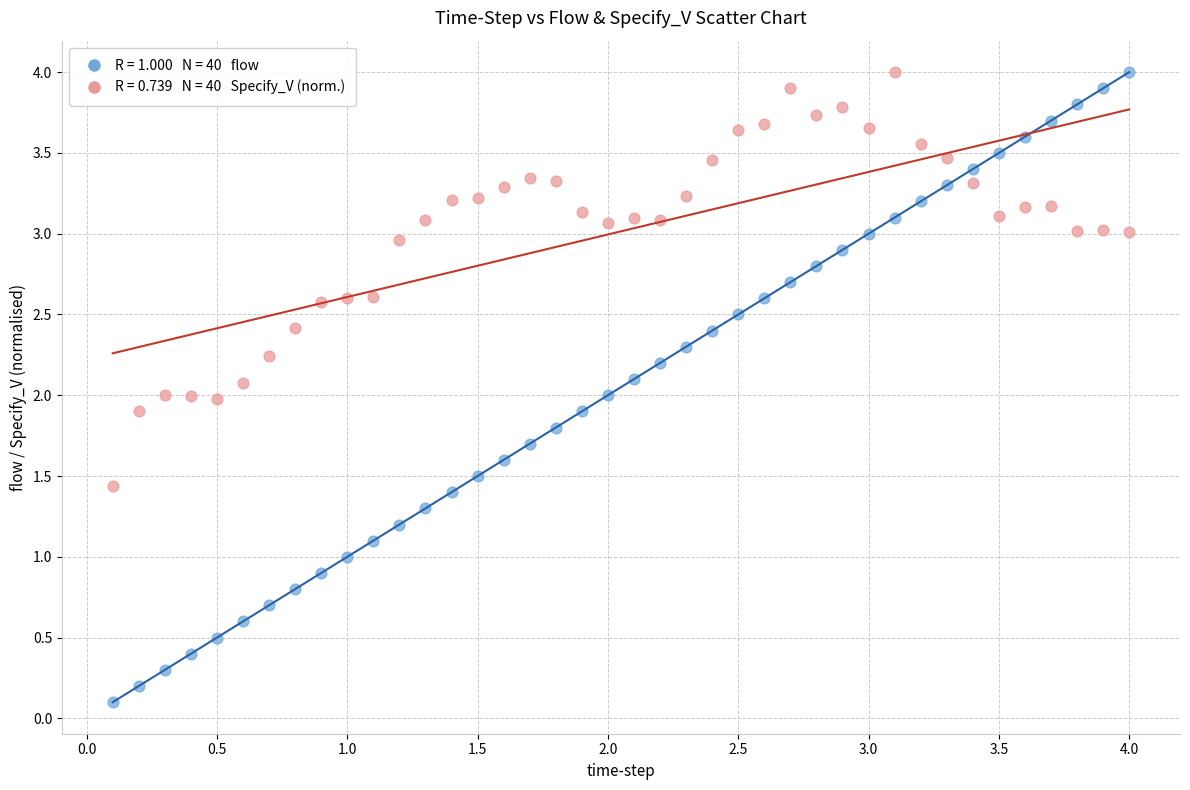

Across all data points, what is the range of X values (max minus min)?

3.9